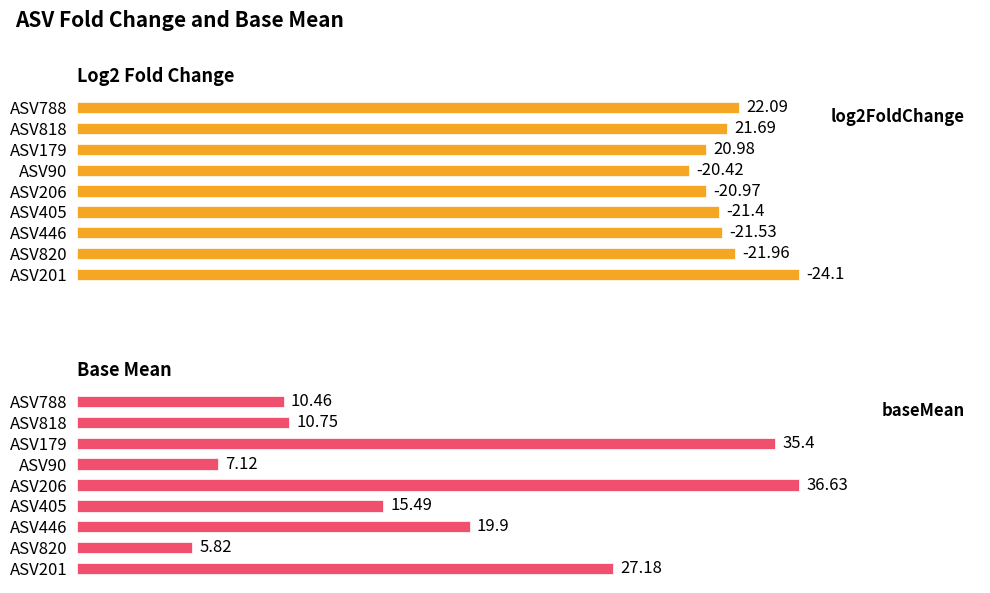

List the labels in order of baseMean value, largest first.

ASV206, ASV179, ASV201, ASV446, ASV405, ASV818, ASV788, ASV90, ASV820